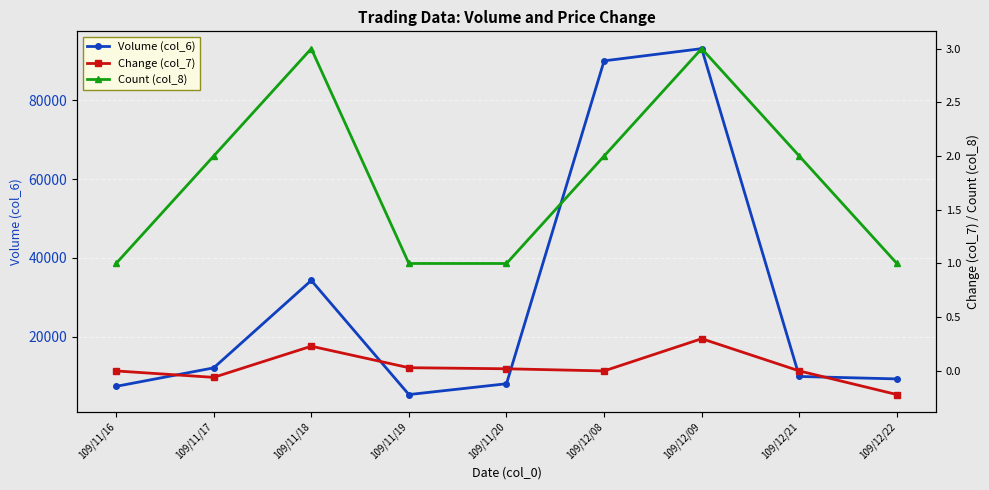

At which category is the sum across all series the highest?

109/12/09